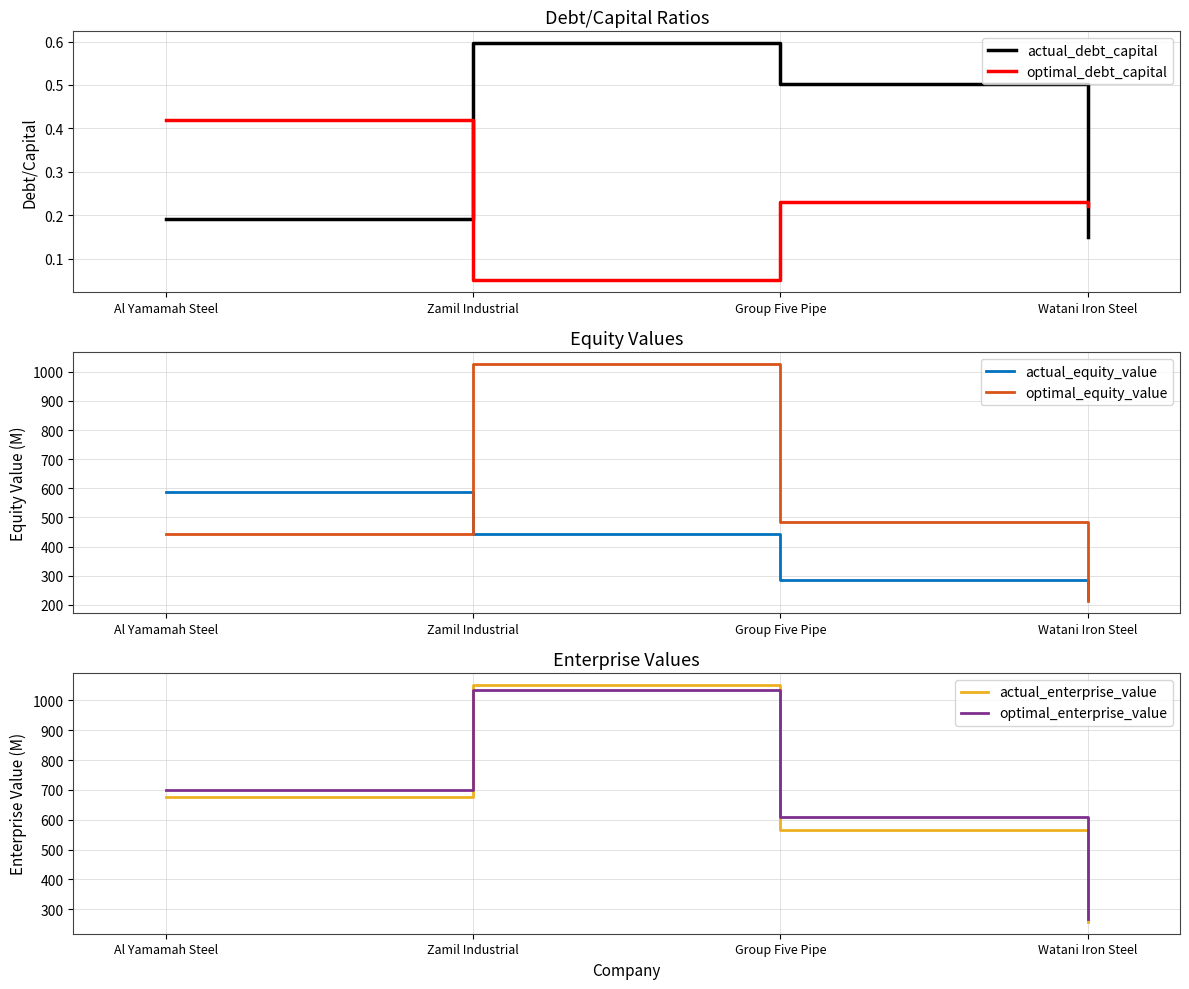

Rank the series by their maximum value, from lowest to highest.

optimal_debt_capital, actual_debt_capital, actual_equity_value, optimal_equity_value, optimal_enterprise_value, actual_enterprise_value